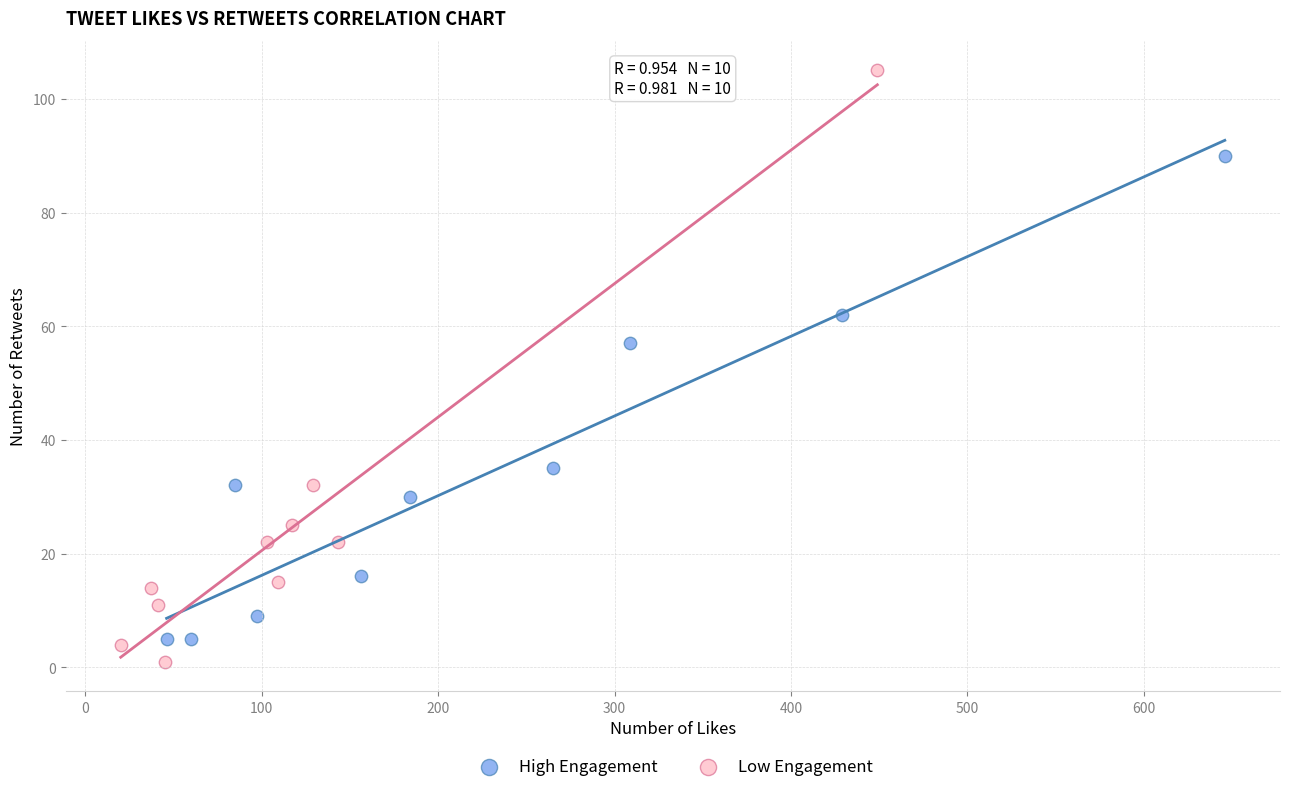

Which series has the largest Y range (max minus min)?

Low Engagement